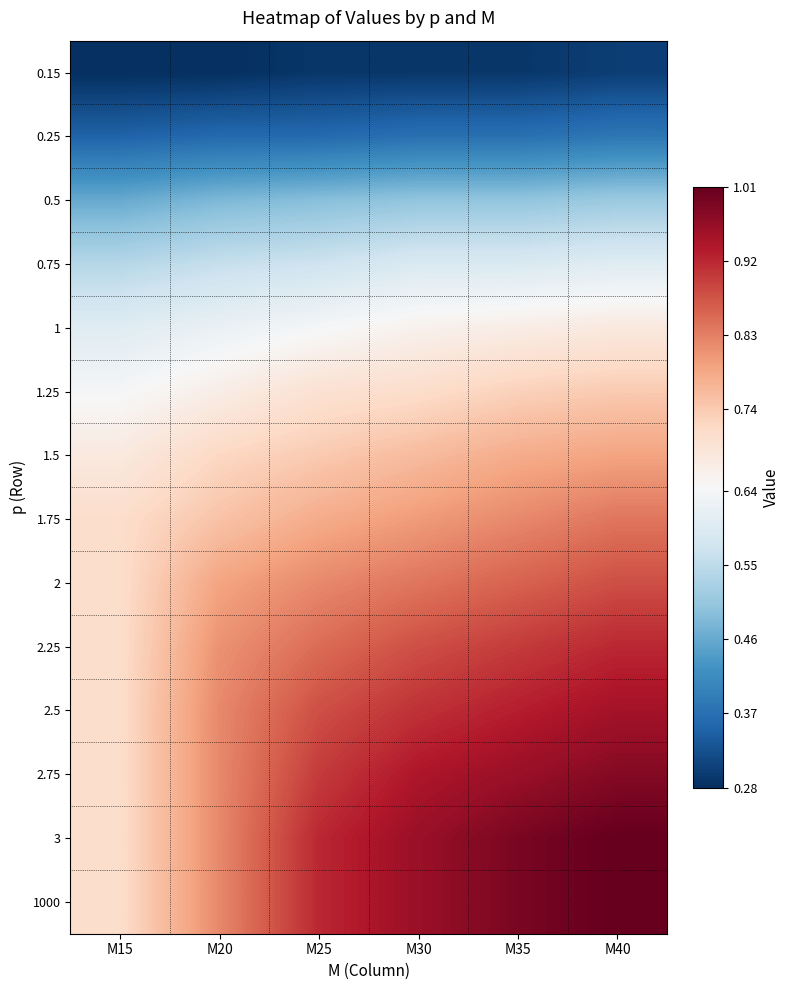

What is the maximum value shown in the chart?

1.0